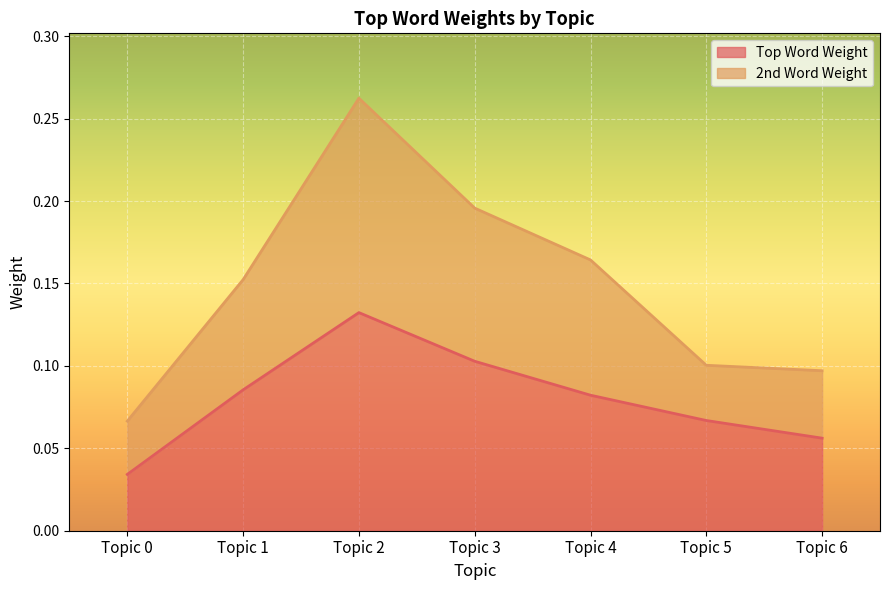

List the series in order of their peak value, highest first.

2nd Word Weight, Top Word Weight